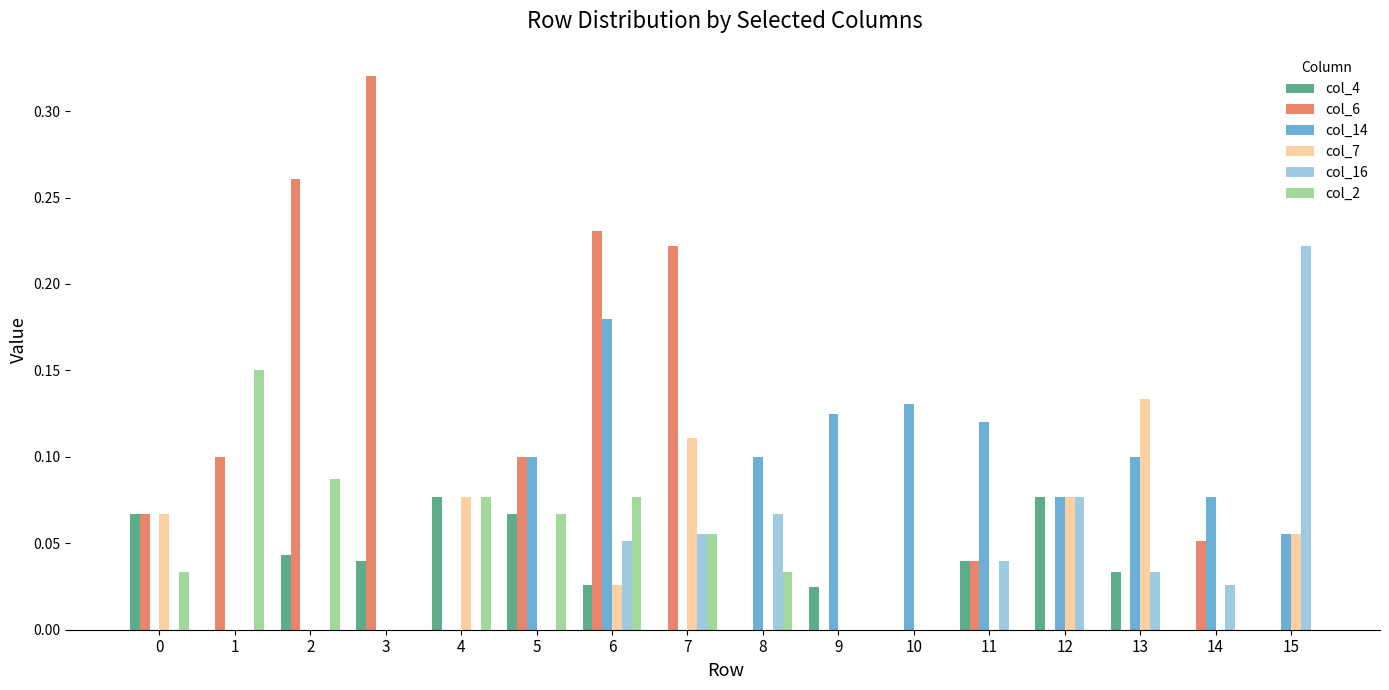

Which series changed the most between 2 and 15?

col_6